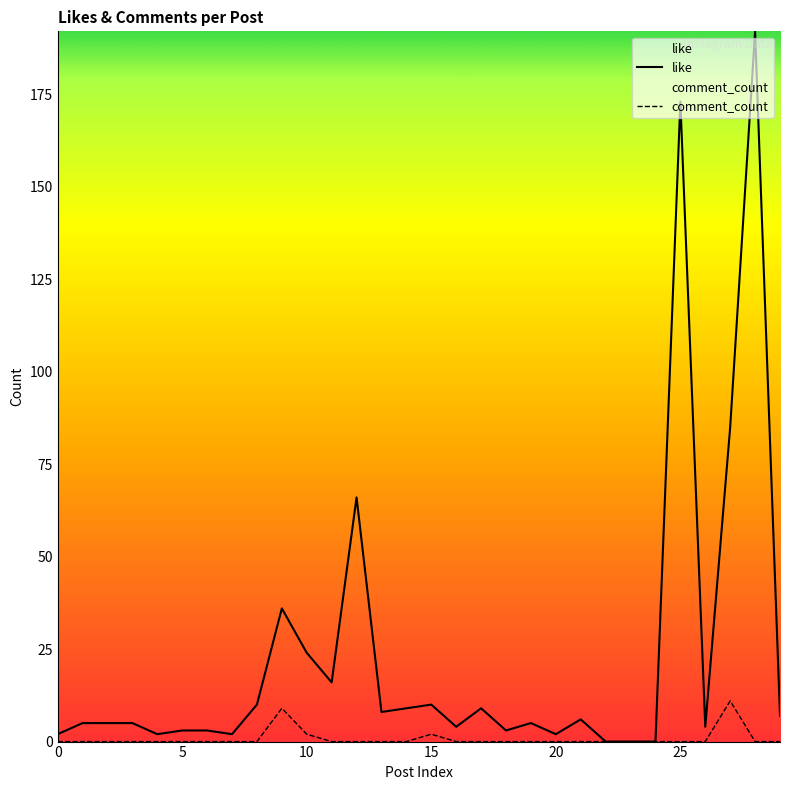

How many interior local peaks does the like series have?

8